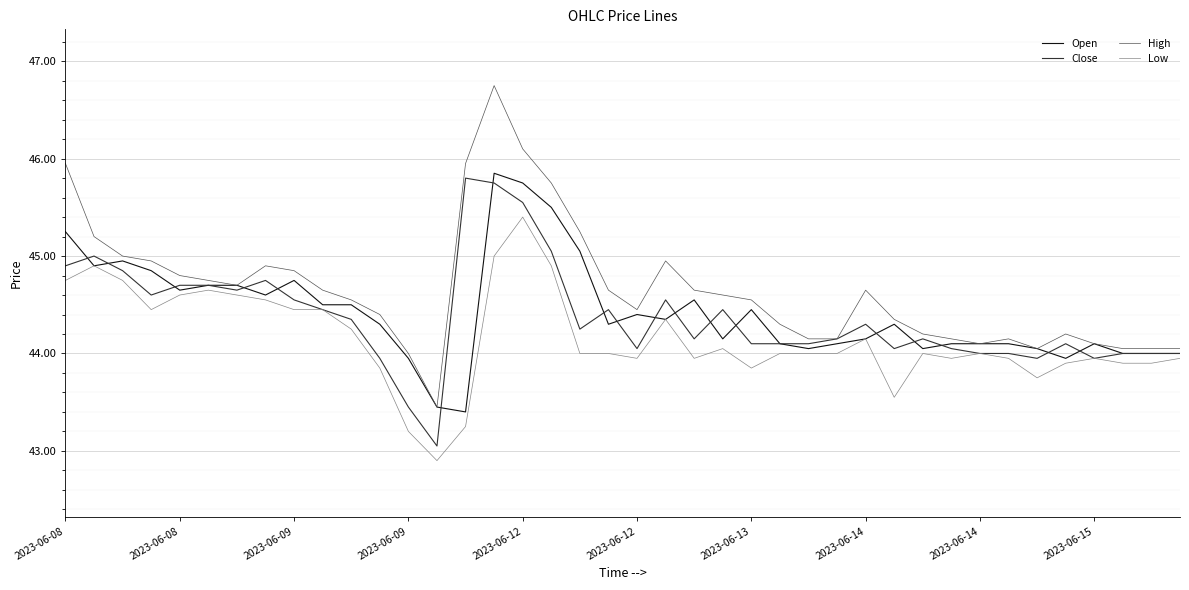

Which series has the largest range (max minus min)?

High